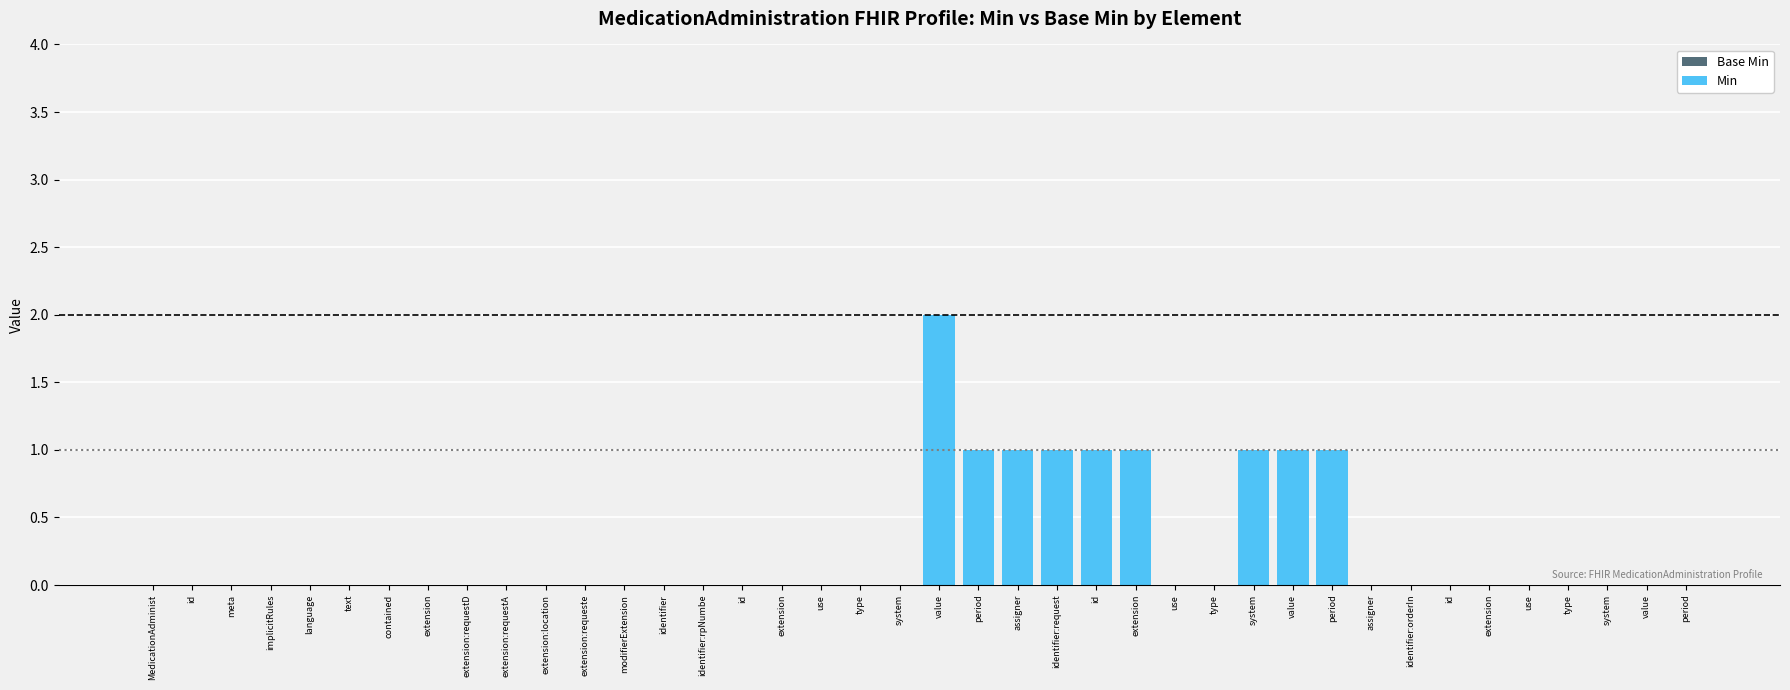

Are the bars horizontal?

No